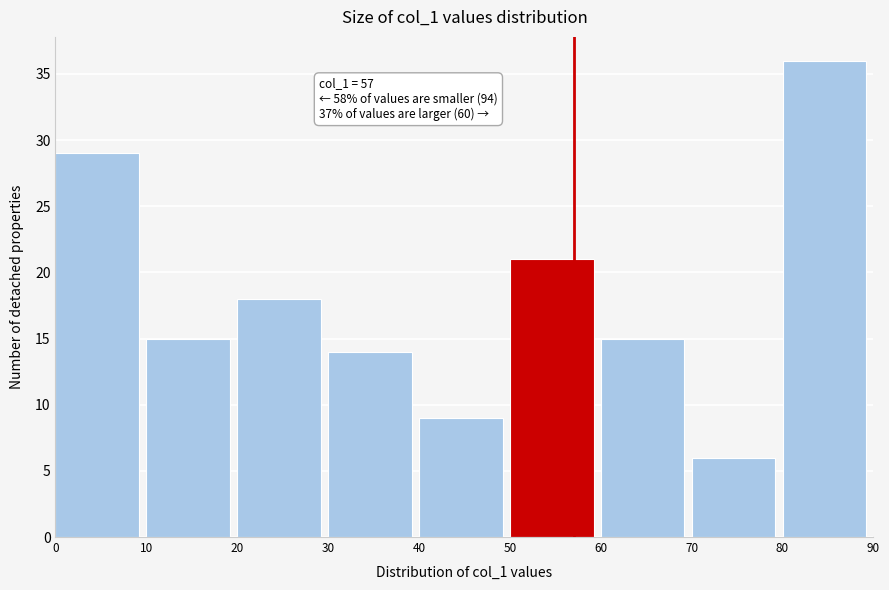

Over which range of the x-axis is the bar tallest?

80 to 90